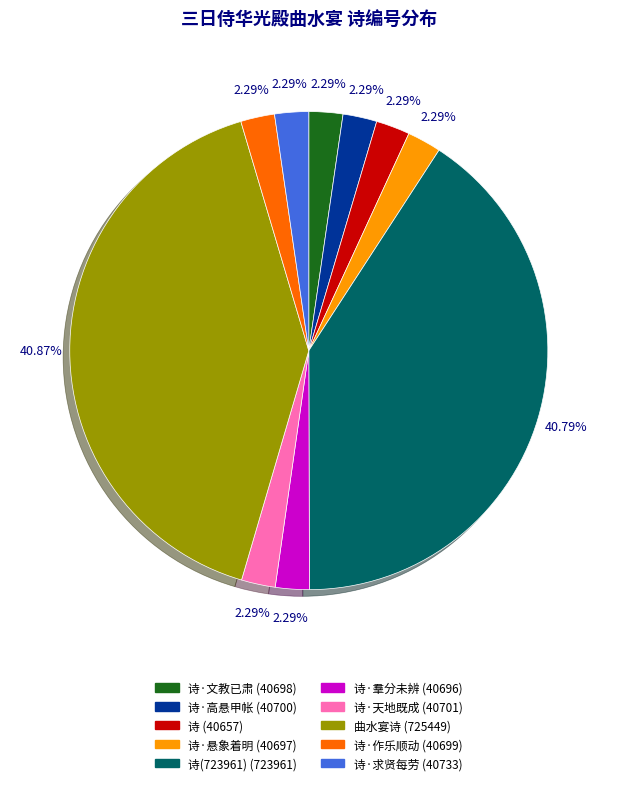

Is there any slice that represents more than half of the pie?

No